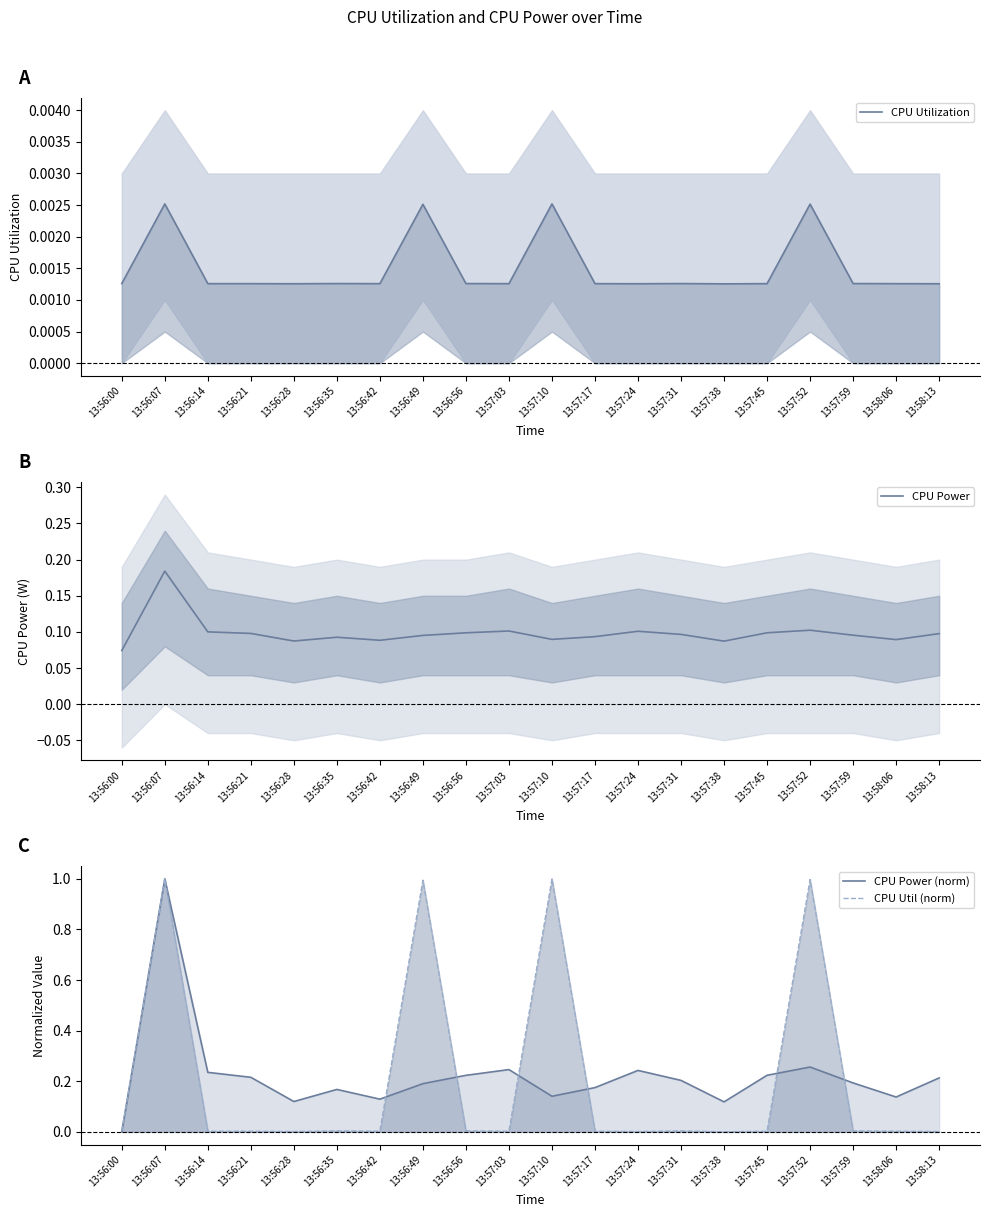

Reading right to left, what are all the values shown in this chart?

CPU Utilization: 0.0	0.0	0.0	0.0	0.0	0.0	0.0	0.0	0.0	0.0	0.0	0.0	0.0	0.0	0.0	0.0	0.0	0.0	0.0	0.0
CPU Power: 0.1	0.1	0.1	0.1	0.1	0.1	0.1	0.1	0.1	0.1	0.1	0.1	0.1	0.1	0.1	0.1	0.1	0.1	0.2	0.1
CPU Power (norm): 0.2	0.1	0.2	0.3	0.2	0.1	0.2	0.2	0.2	0.1	0.2	0.2	0.2	0.1	0.2	0.1	0.2	0.2	1.0	0.0
CPU Util (norm): 0.0	0.0	0.0	1.0	0.0	0.0	0.0	0.0	0.0	1.0	0.0	0.0	1.0	0.0	0.0	0.0	0.0	0.0	1.0	0.0